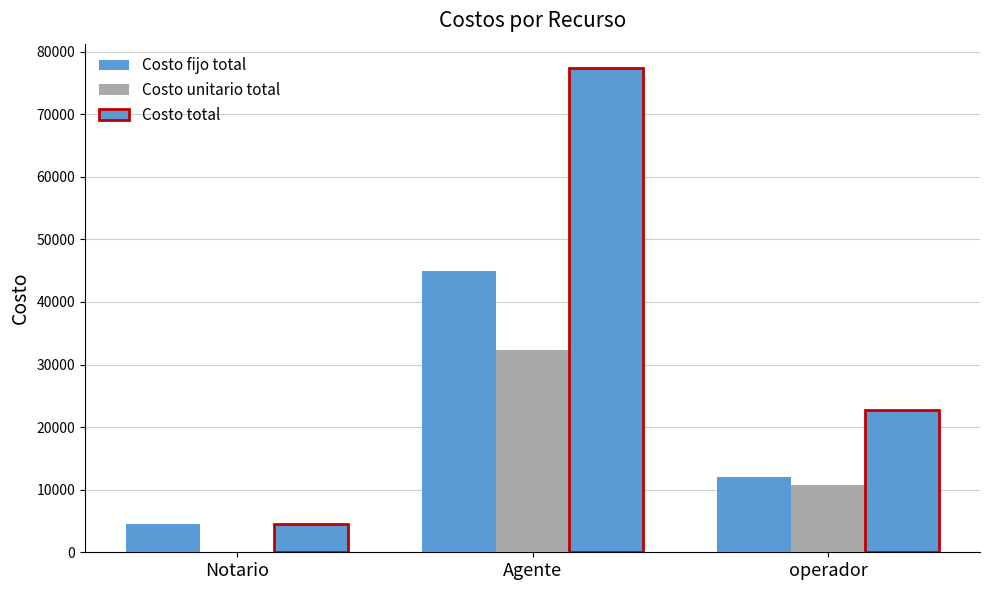

What is the approximate value of Costo total at Notario?

4530.0